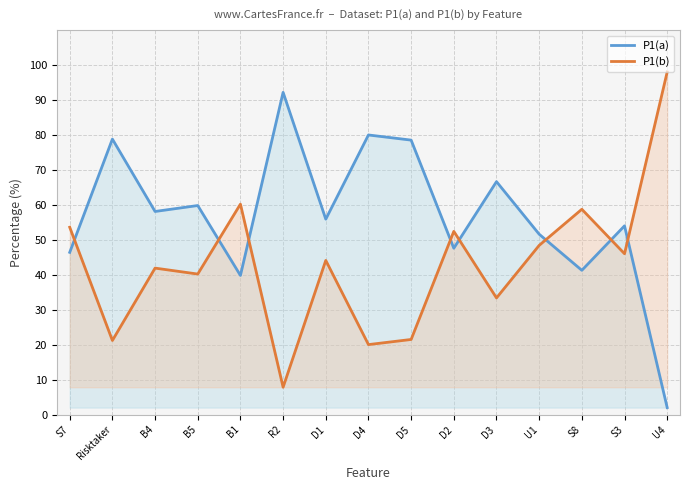

Between B4 and D4, which series saw the biggest shift?

P1(a)